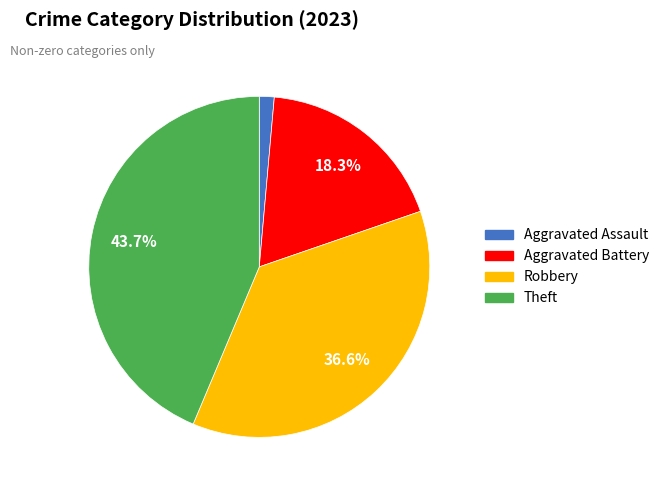

Is there any slice that represents more than half of the pie?

No